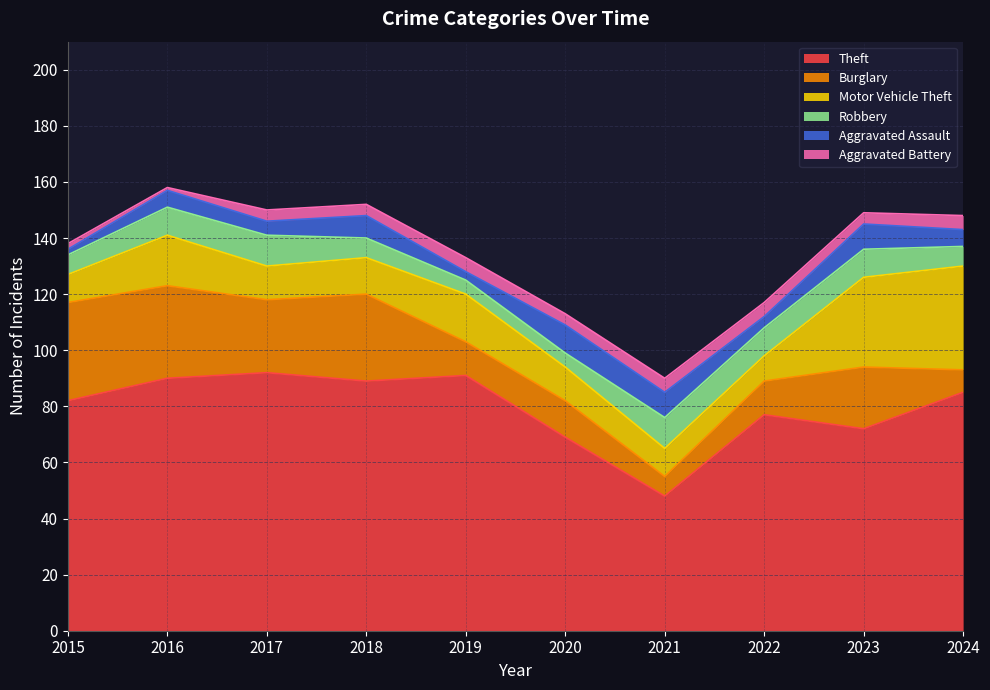

True or false: Motor Vehicle Theft has a value of 18 at 2016.

True